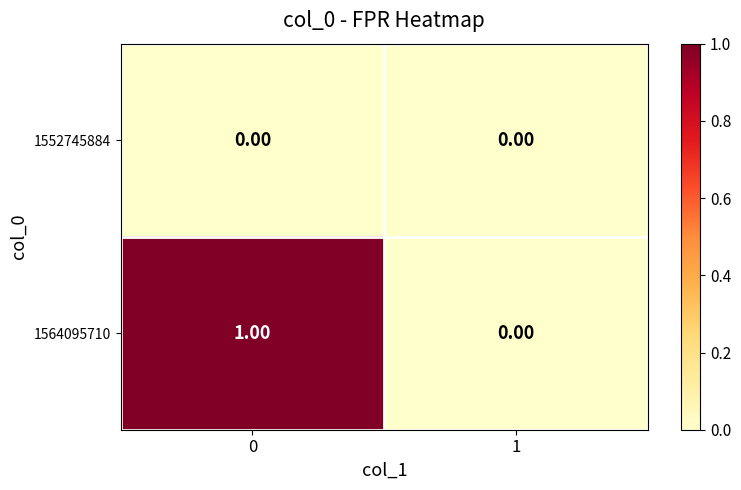

Between 0 and 1, which series saw the biggest shift?

1564095710